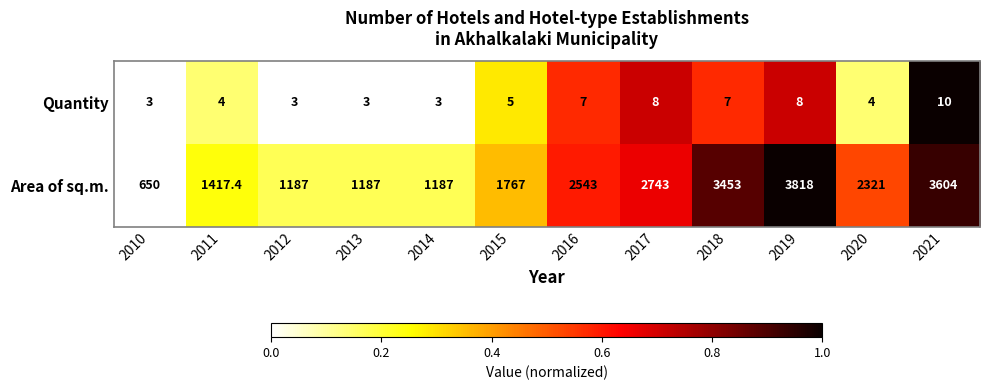

How many values in the Quantity series are below 5?

6